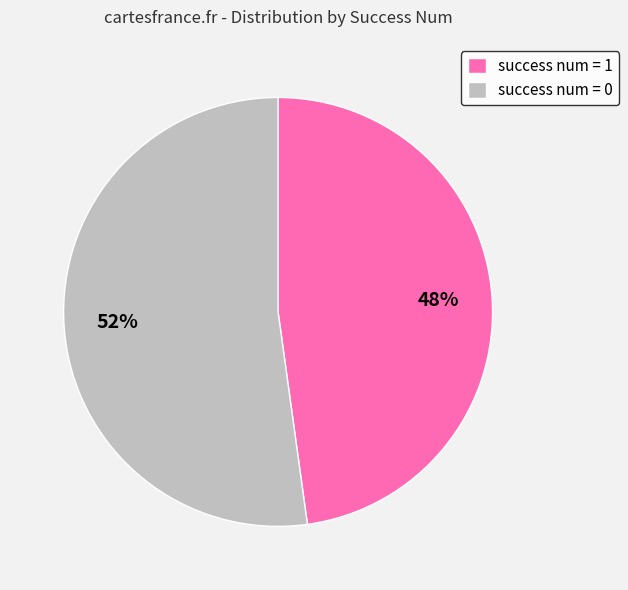

Is the sum of success num = 0 and success num = 1 greater than half?

Yes